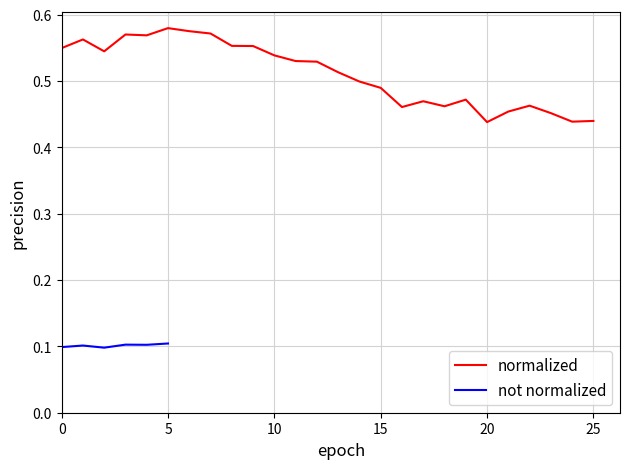

Count the number of categories in the chart.

26